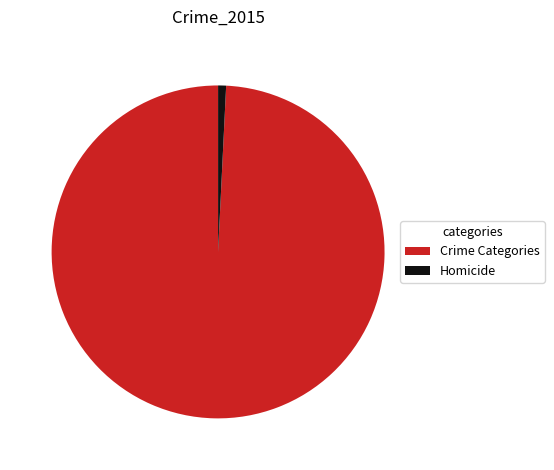

Between Homicide and Crime Categories, which is larger?

Crime Categories